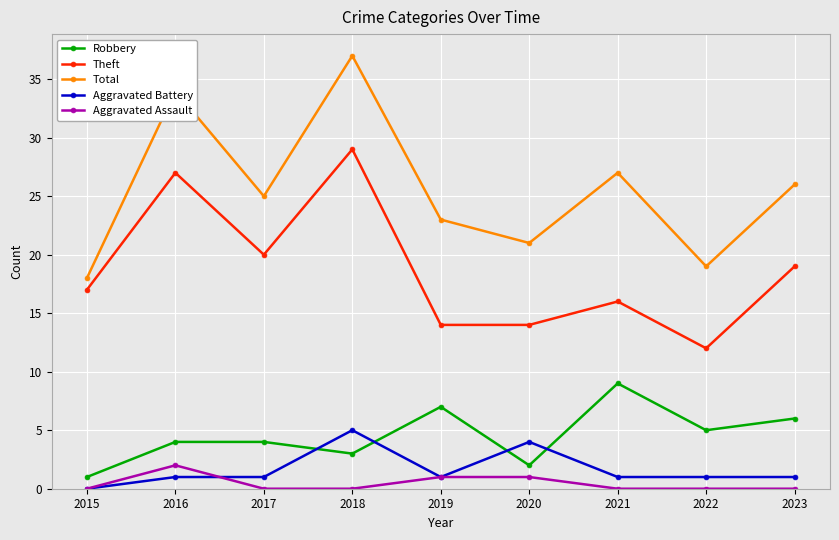

What is the highest value of the Theft series?

29